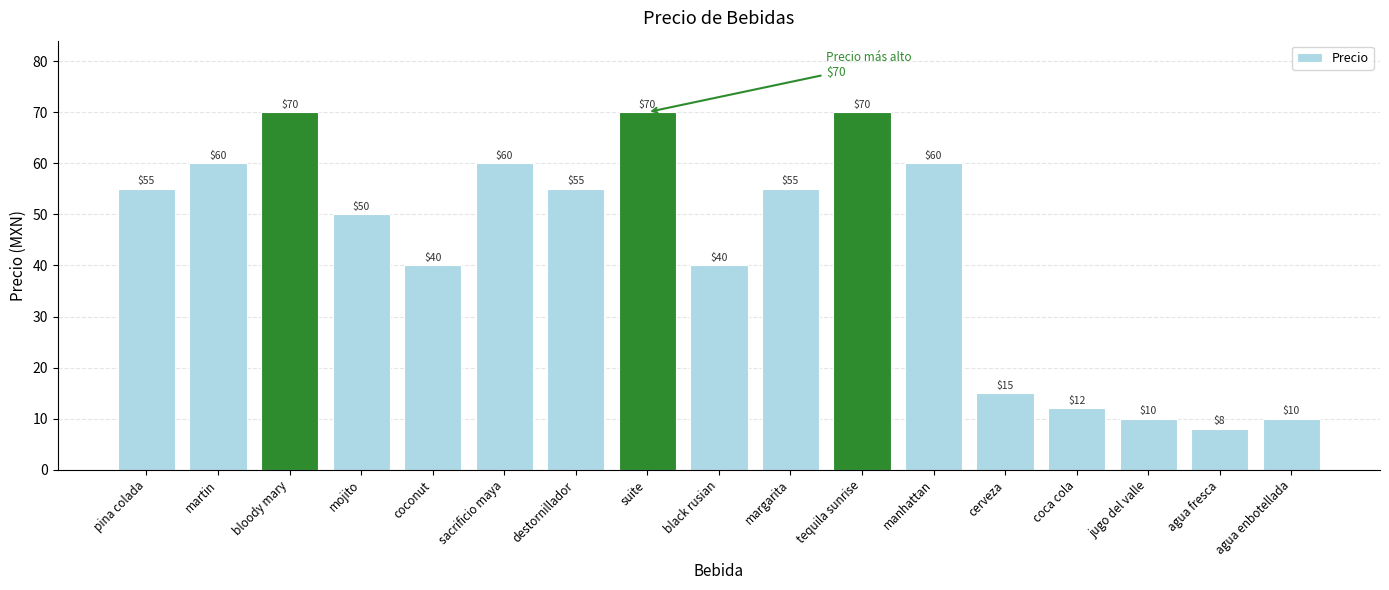

What is the smallest value displayed?

8